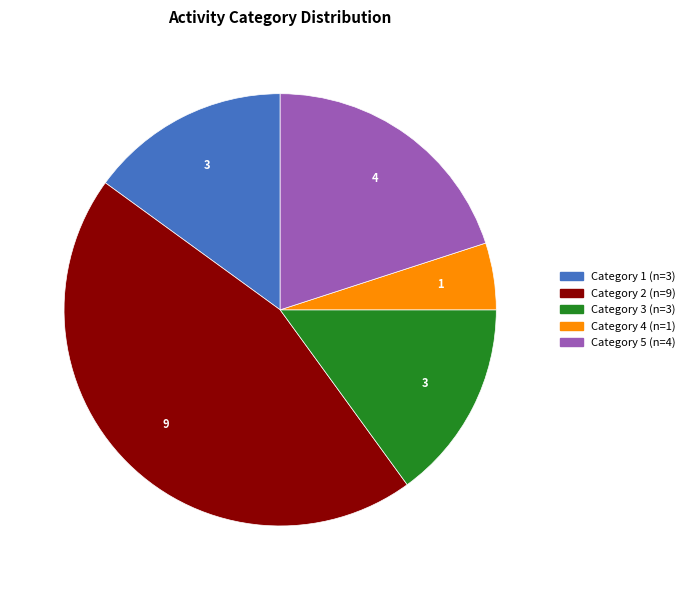

Is there a majority slice in this chart?

No